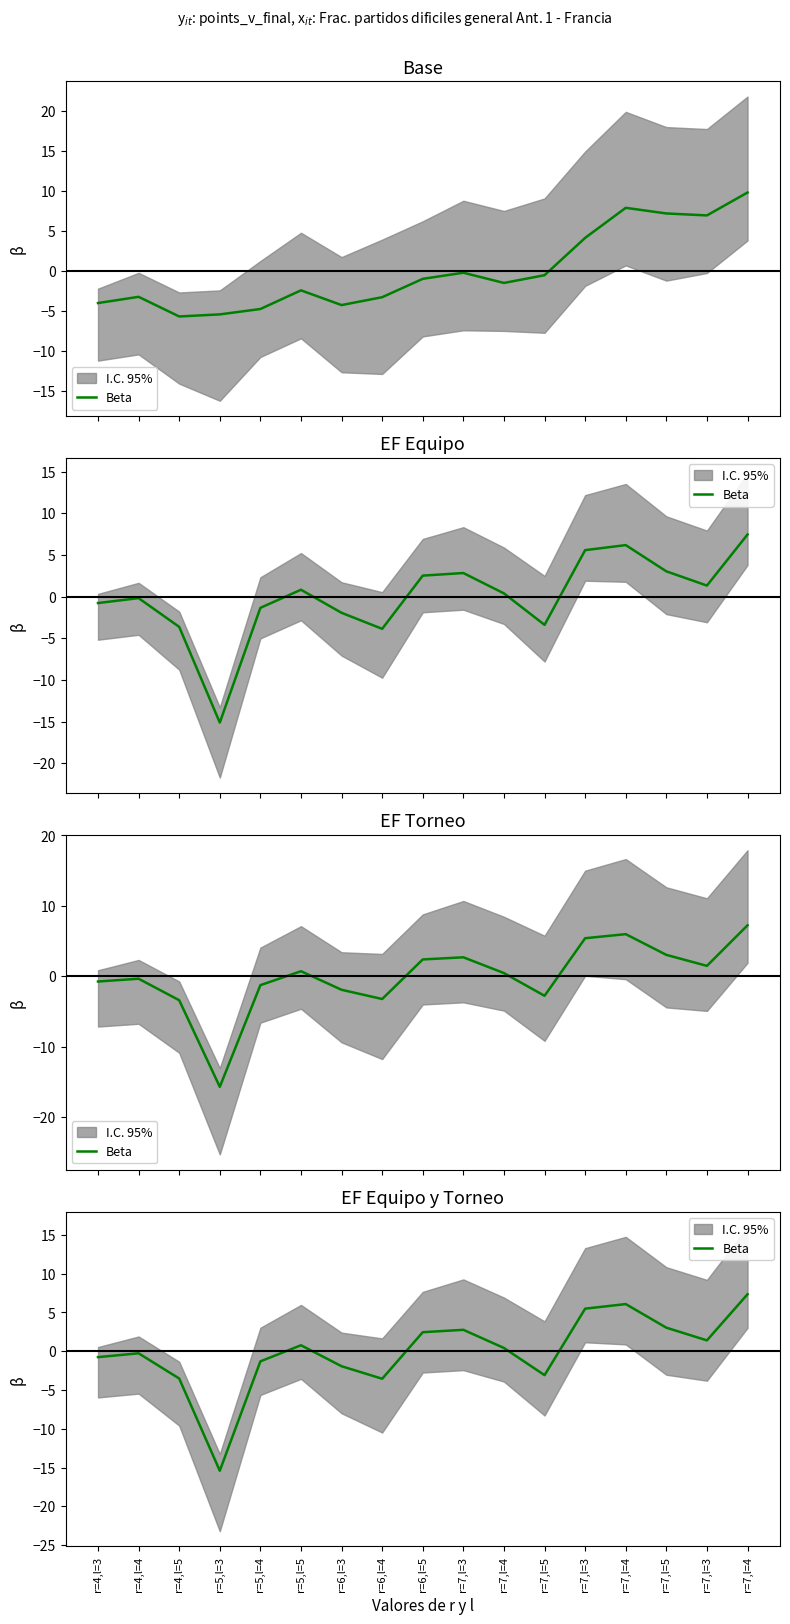

Reading left to right, transcribe all the data shown in this chart.

r=4,l=3=-0.8	r=4,l=4=-0.3	r=4,l=5=-3.5	r=5,l=3=-15.4	r=5,l=4=-1.3	r=5,l=5=0.8	r=6,l=3=-1.9	r=6,l=4=-3.5	r=6,l=5=2.5	r=7,l=3=2.8	r=7,l=4=0.4	r=7,l=5=-3.1	r=7,l=3=5.5	r=7,l=4=6.1	r=7,l=5=3.0	r=7,l=3=1.4	r=7,l=4=7.3